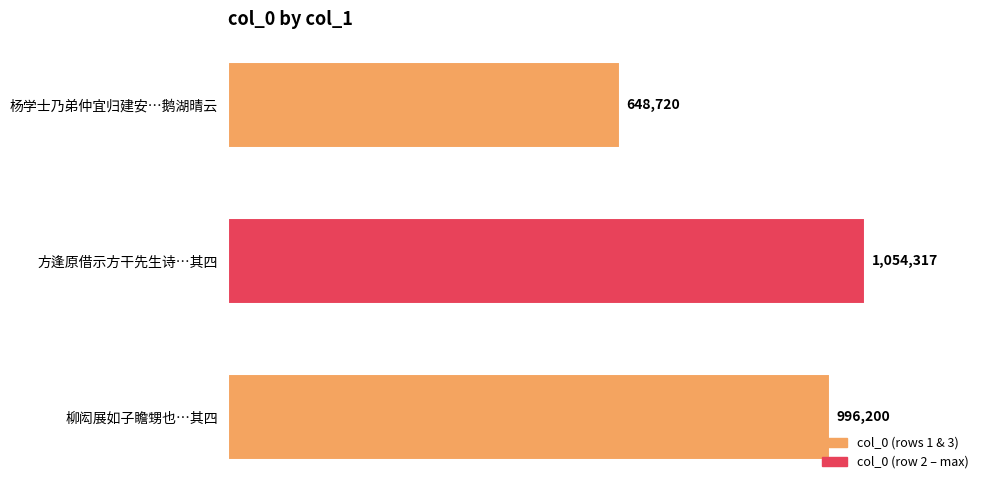

Are the bars horizontal?

Yes